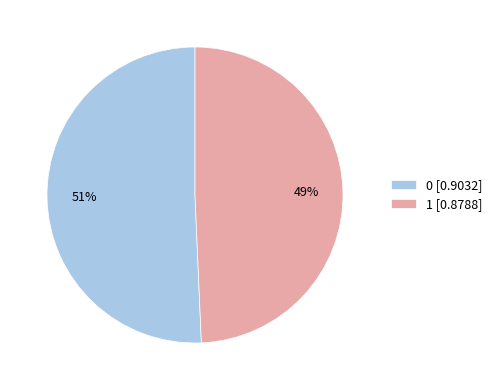

Combined, do 1 and 0 account for over 50%?

Yes